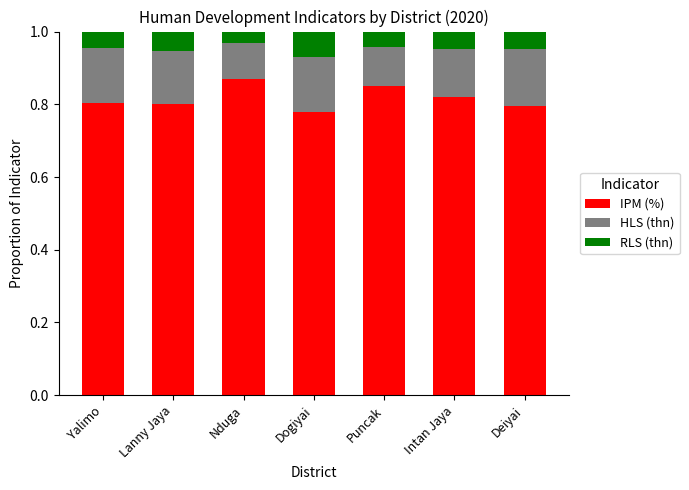

How many bars are there in total?

7